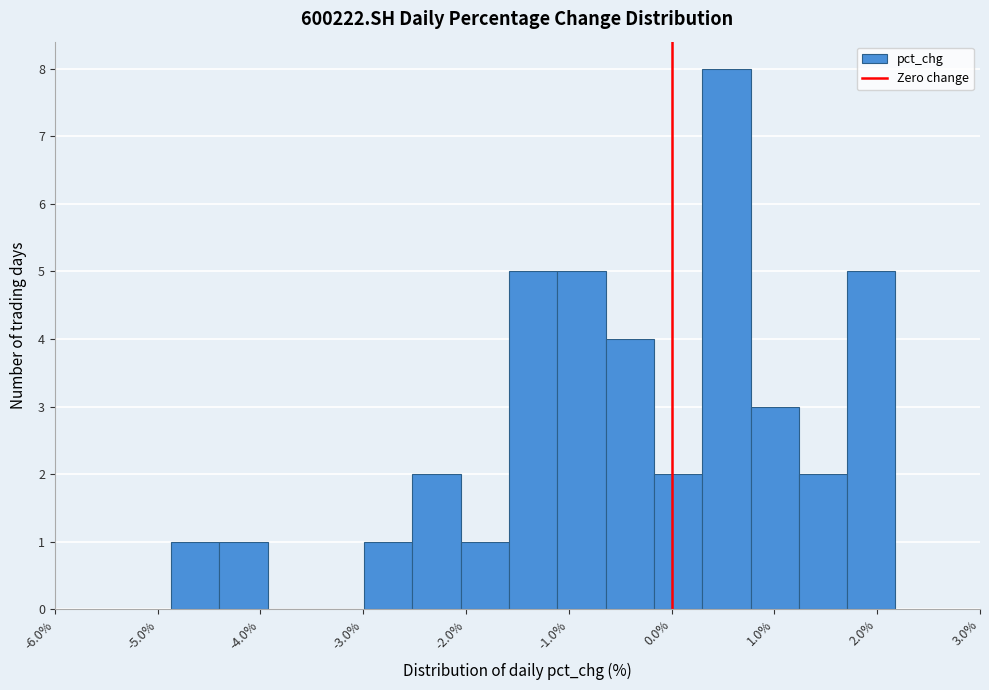

What is the height of the bar covering -3.0 to -2.5 on the x-axis? Neither the bar edges nor the heights are printed on the chart, so give them approximately, as read against the axes.

1